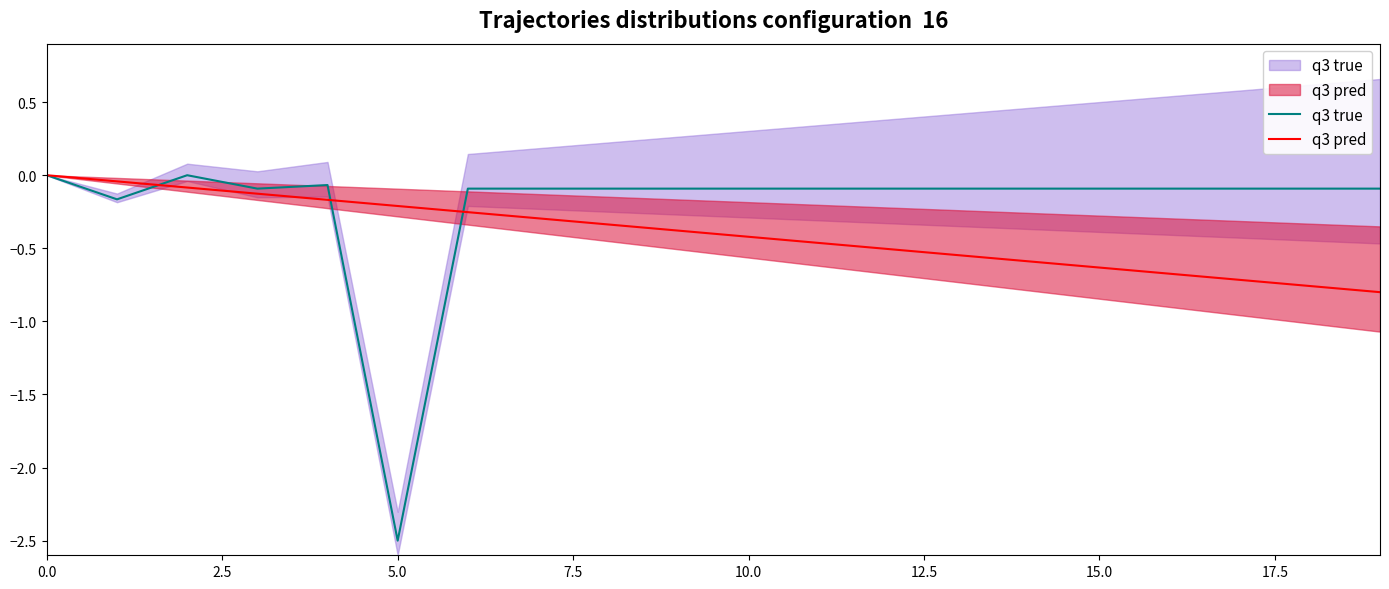

How many interior local valleys does the q3 true series have?

3